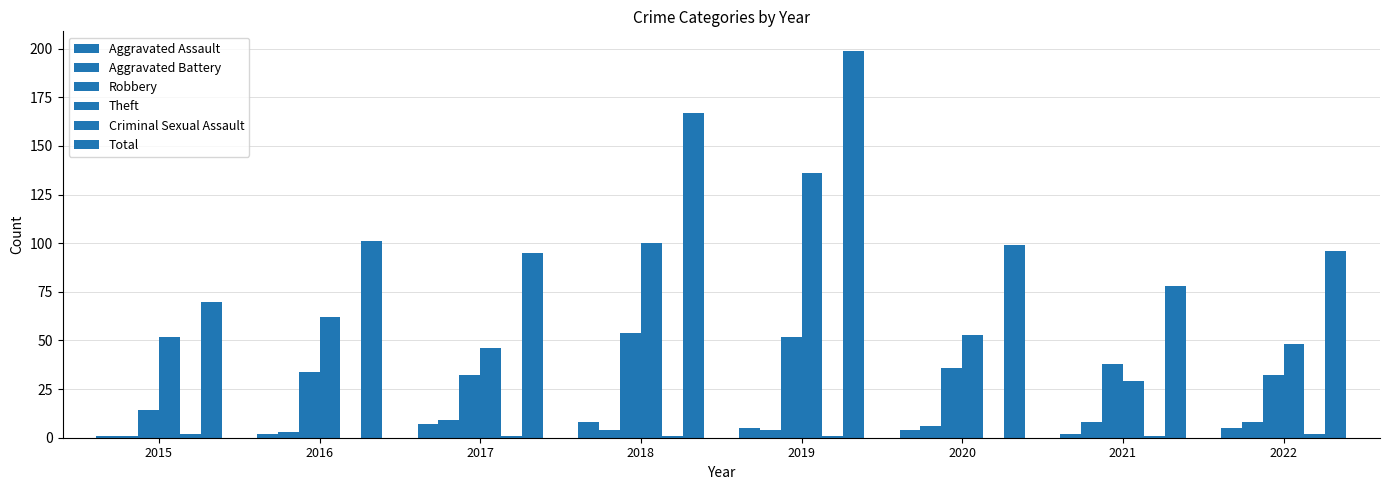

How many groups of bars are there?

8